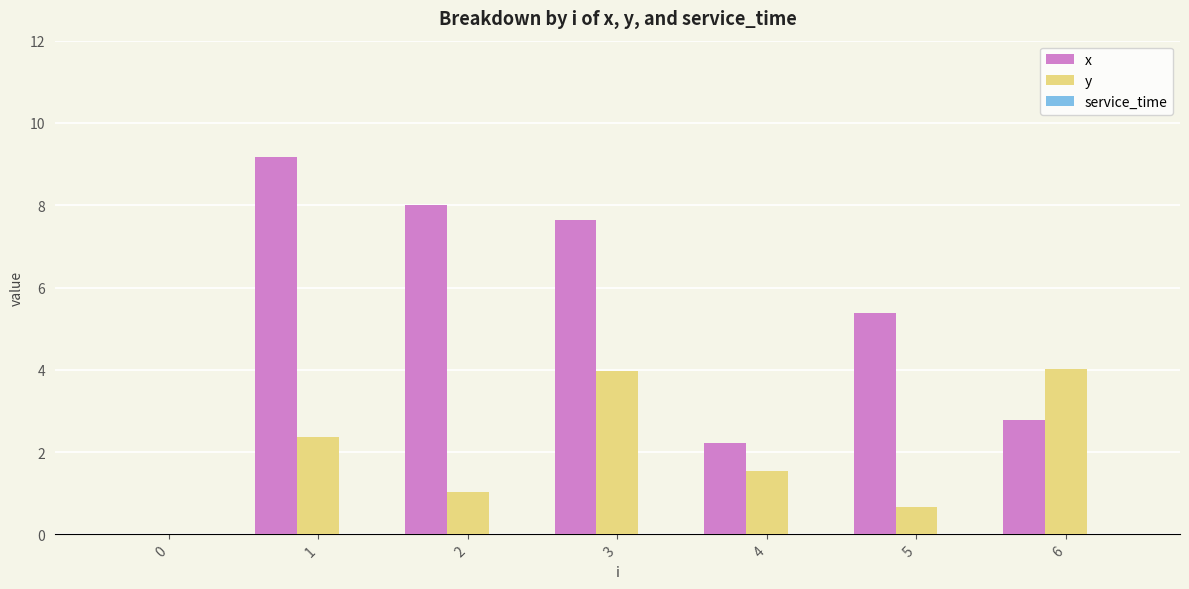

What is the sum of the y values at 1 and 6?

6.4